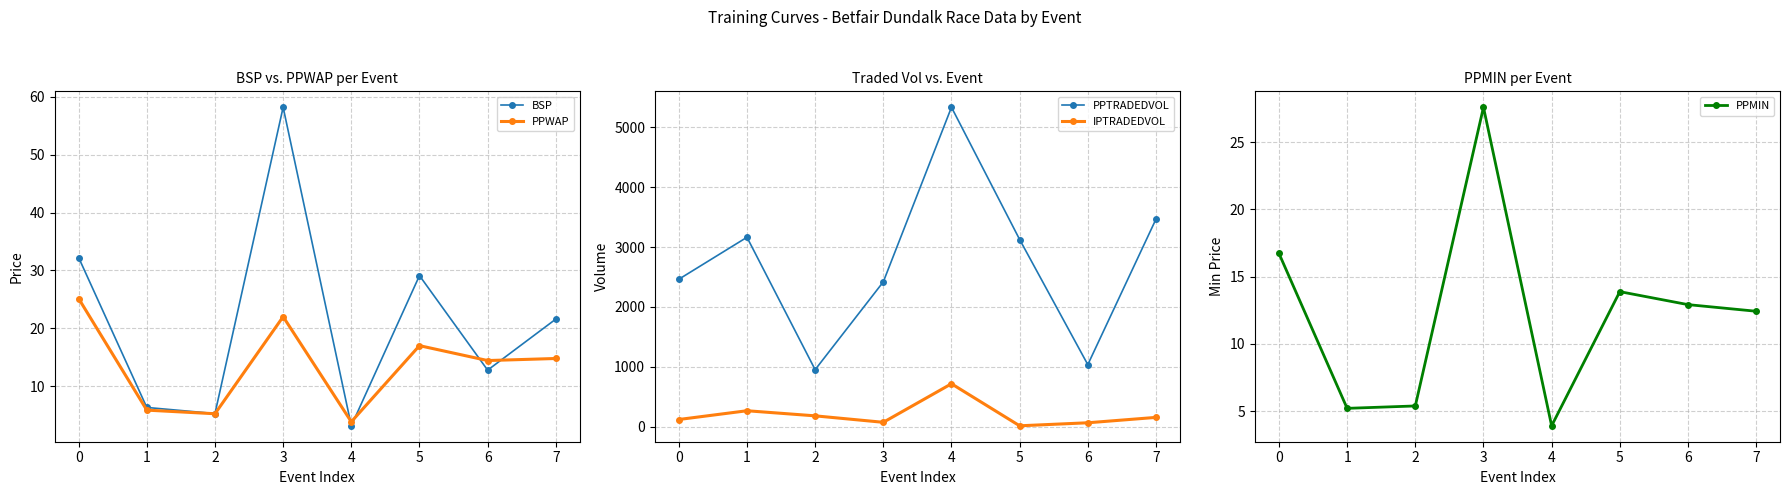

What is the difference between the second highest and second lowest values in the PPWAP series?

16.8